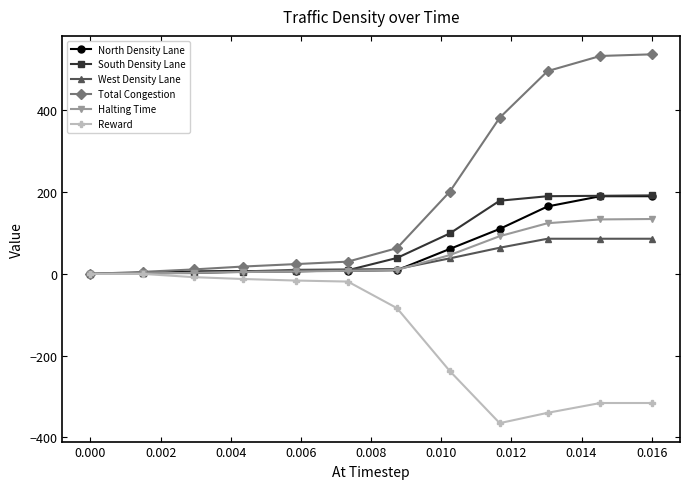

Which series has the largest range (max minus min)?

Total Congestion